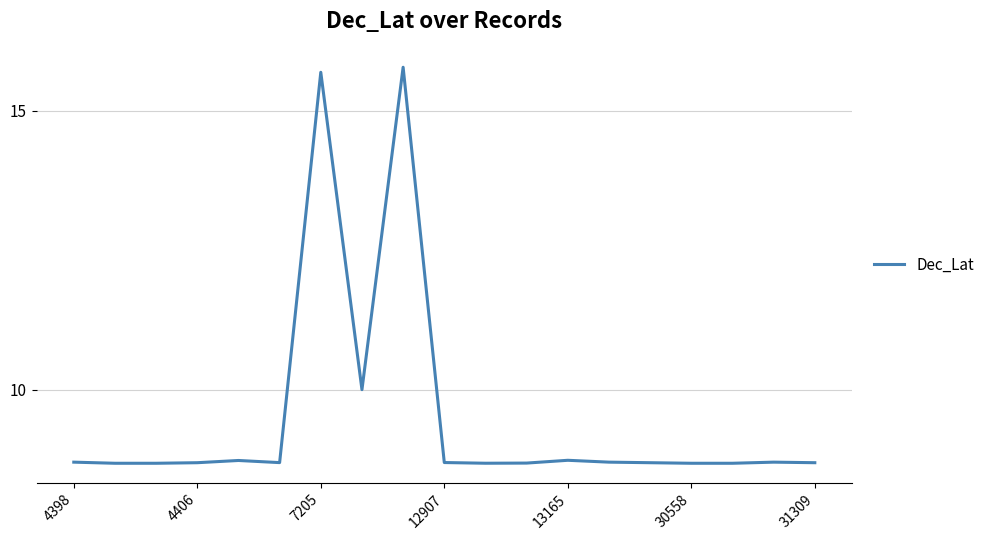

What is the greatest value displayed?

15.8